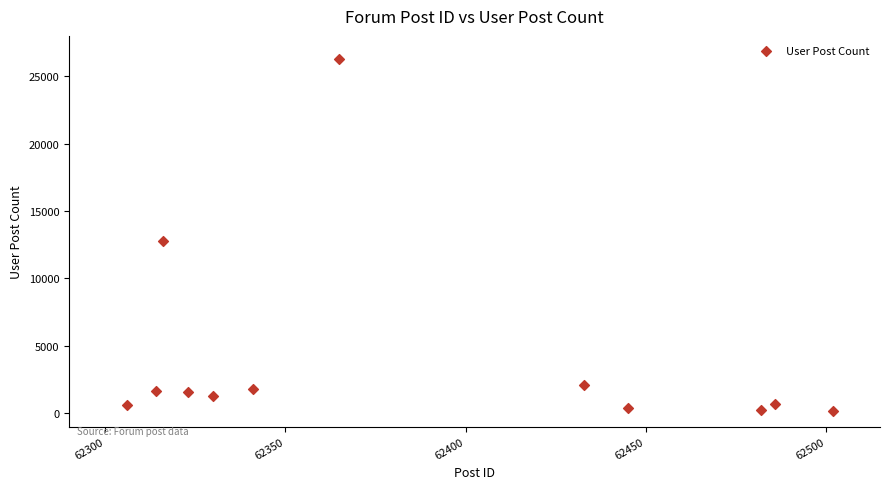

What Y value in the scatter plot is closest to 13215?

12767